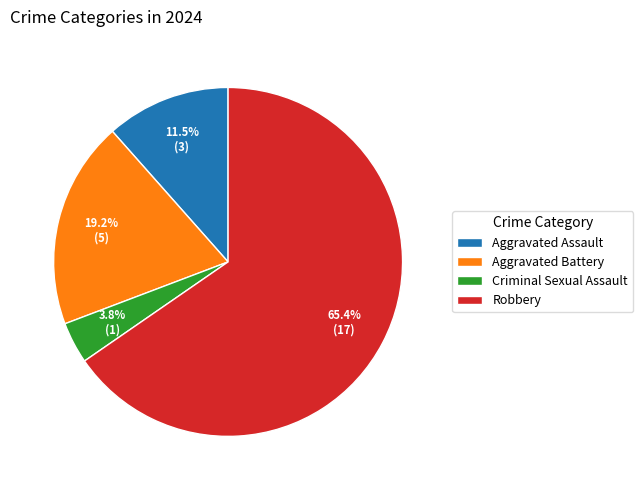

To the nearest percent, what is the difference between the largest and smallest slice percentages?

62%